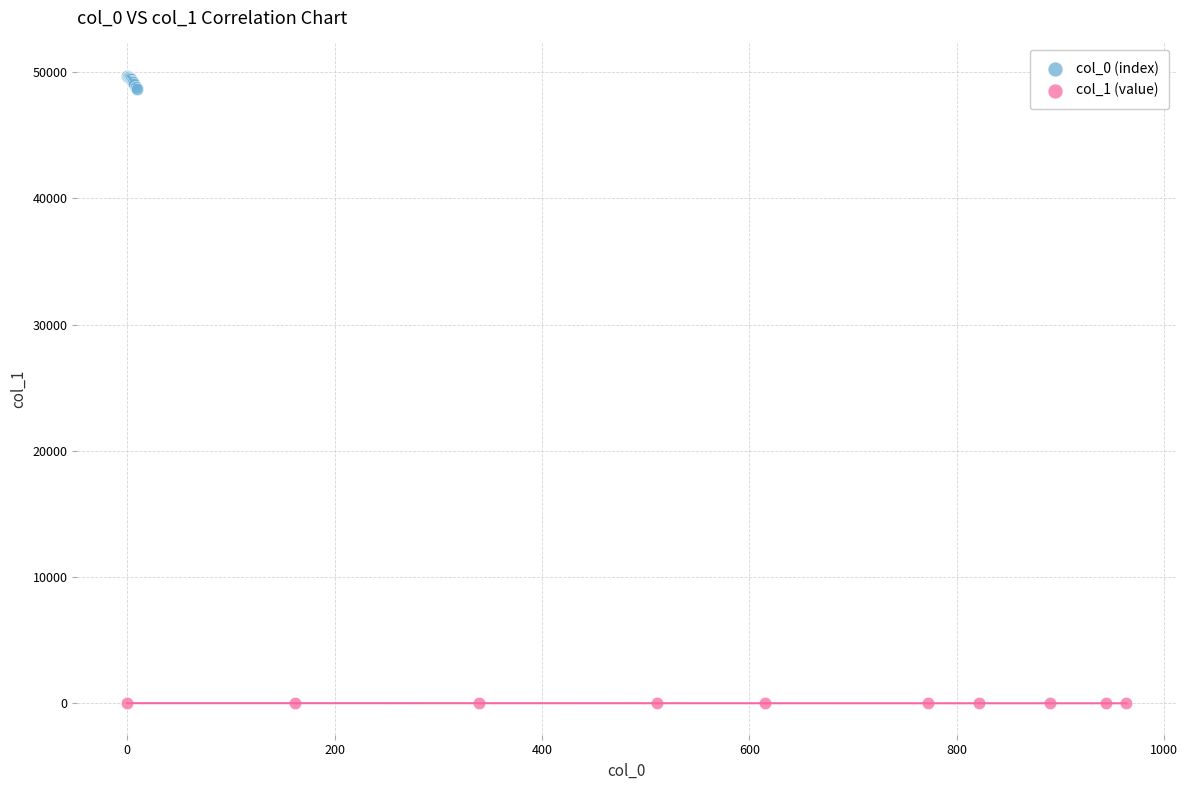

Which series reaches the minimum Y coordinate?

col_1 (value)